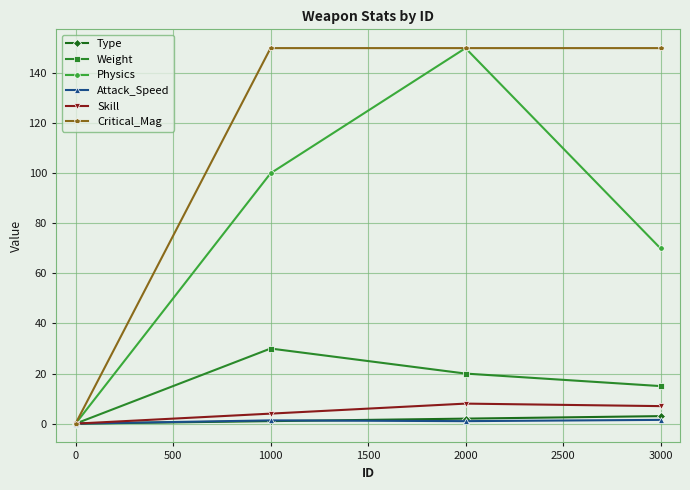

Is it true that Physics equals 23.7 at 1000?

False